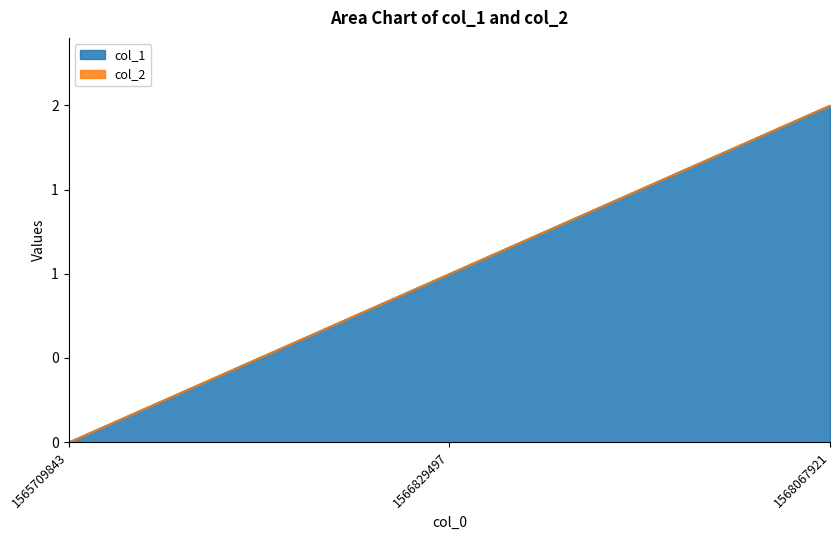

How many values are below 1?

1